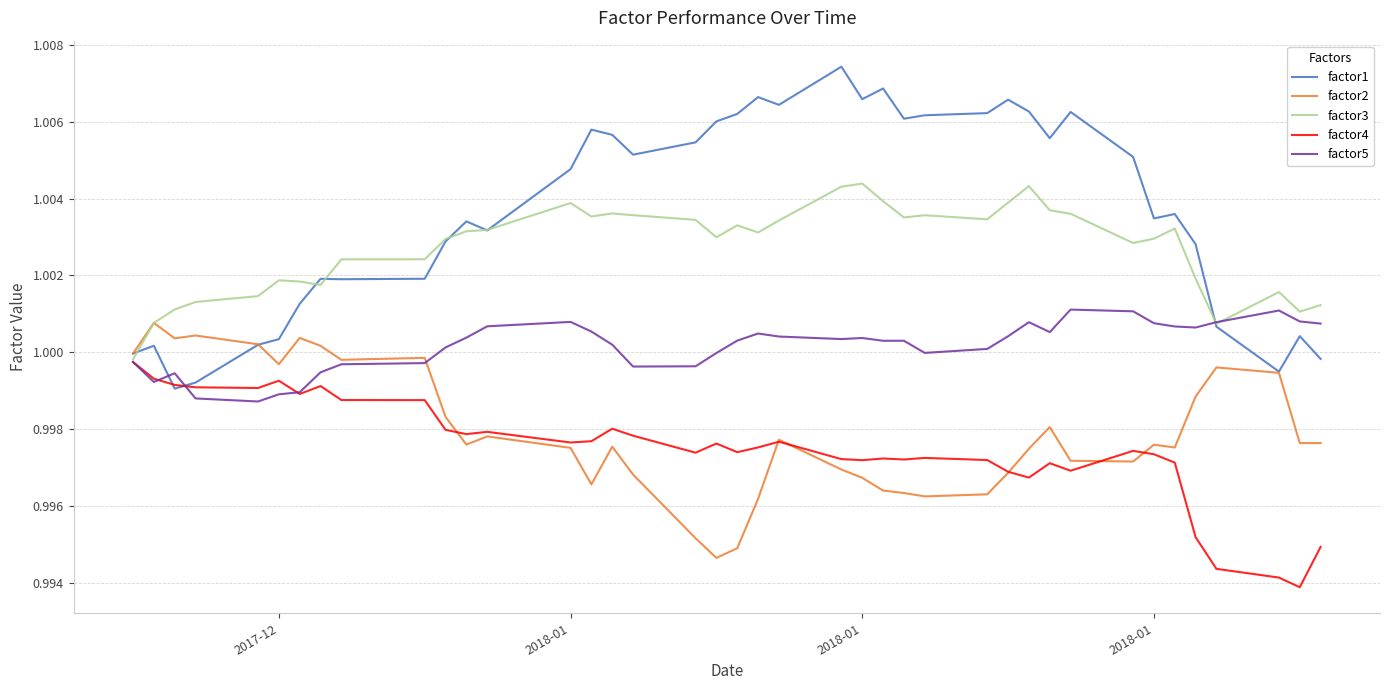

Which series has the widest spread of values?

factor1